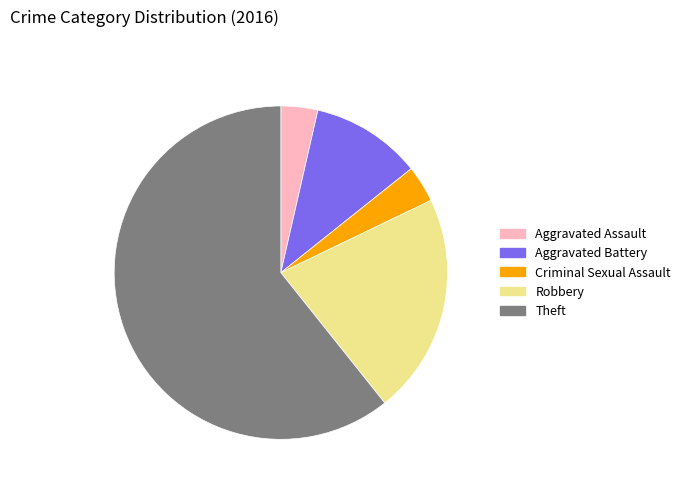

How many slices are in this pie chart?

5